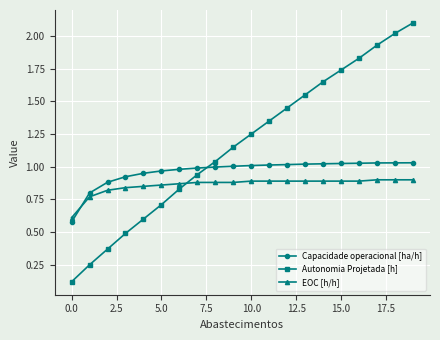

Which series has the widest spread of values?

Autonomia Projetada [h]